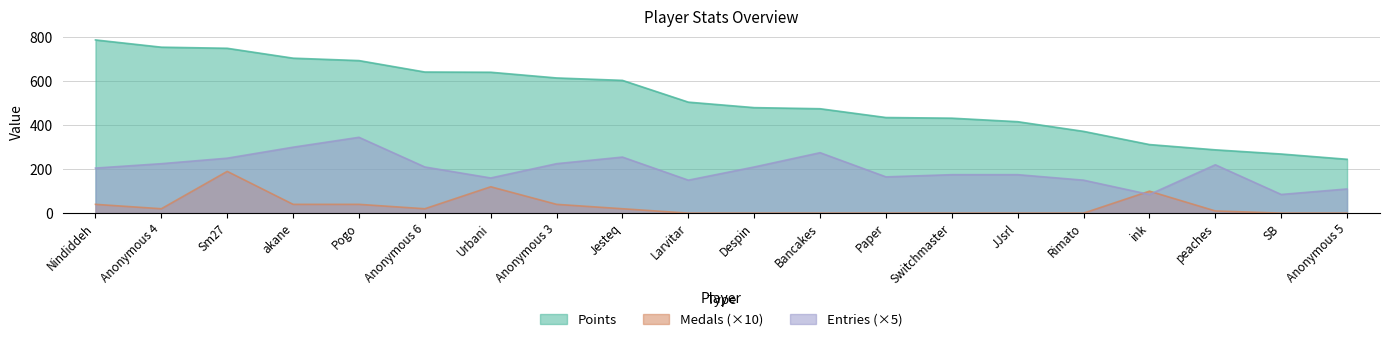

How many lines are shown in the chart?

3